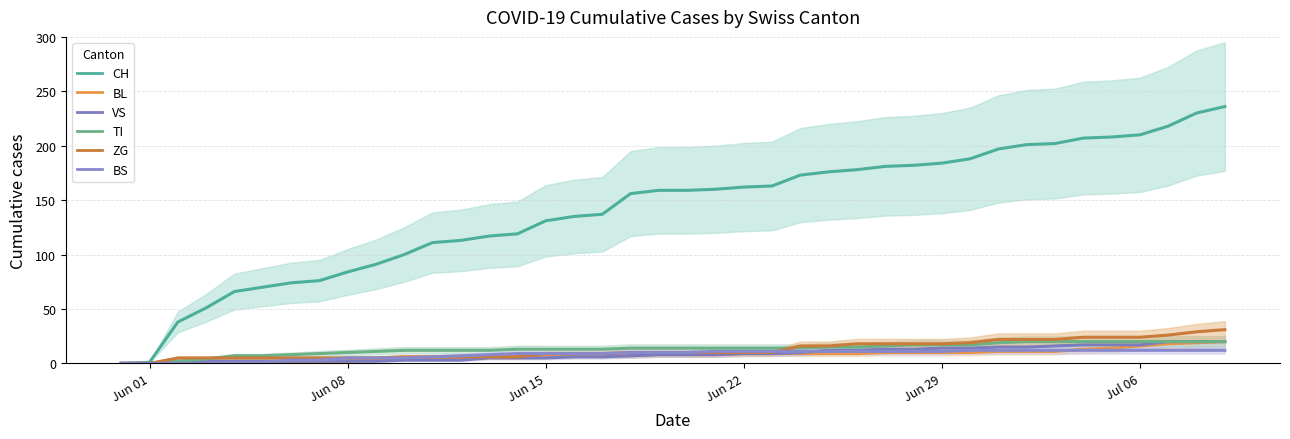

True or false: VS and CH cross at least once.

False